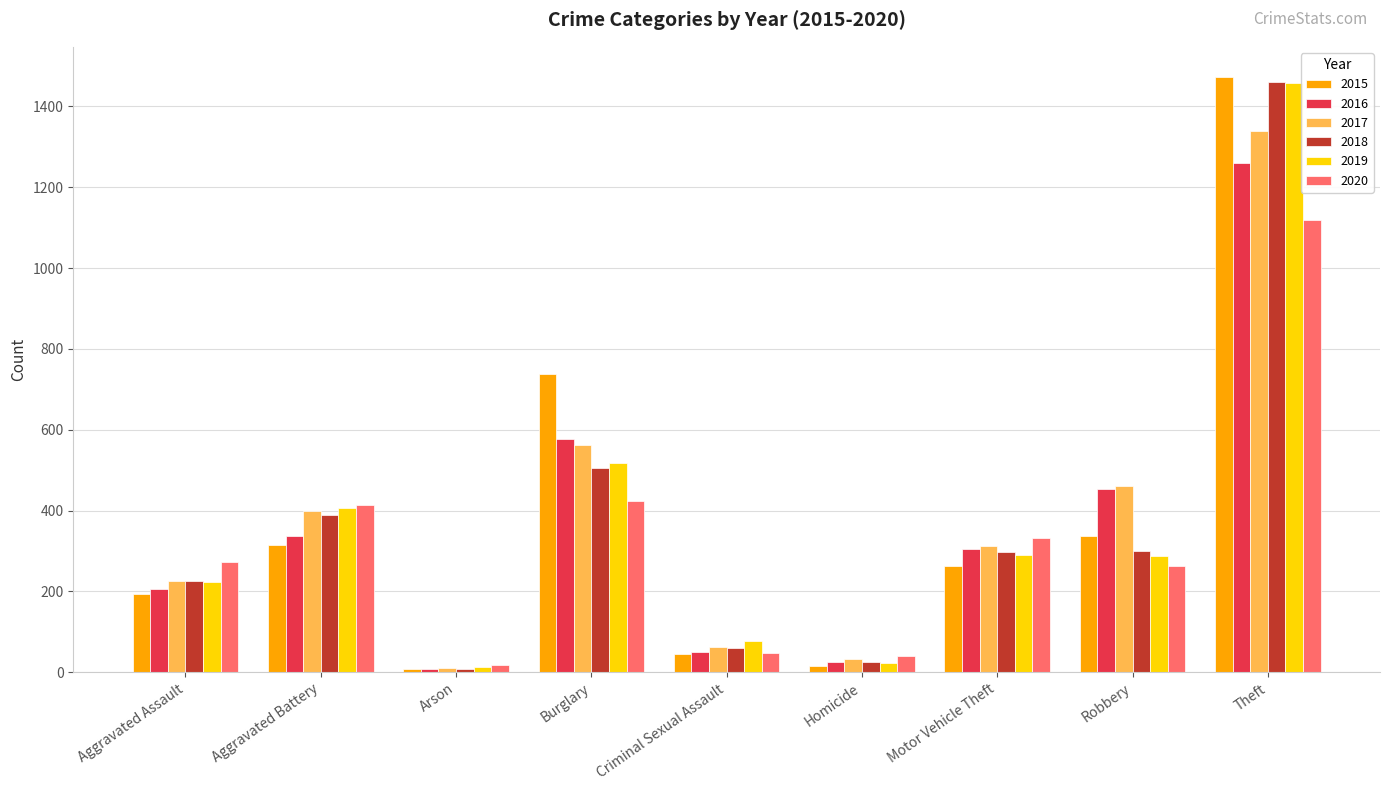

How many categories are shown in the chart?

9